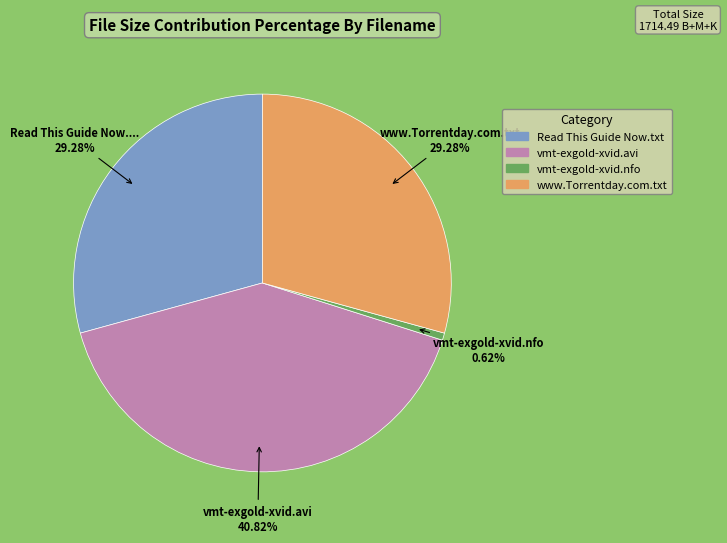

To the nearest percent, what is the difference between the largest and smallest slice percentages?

40%